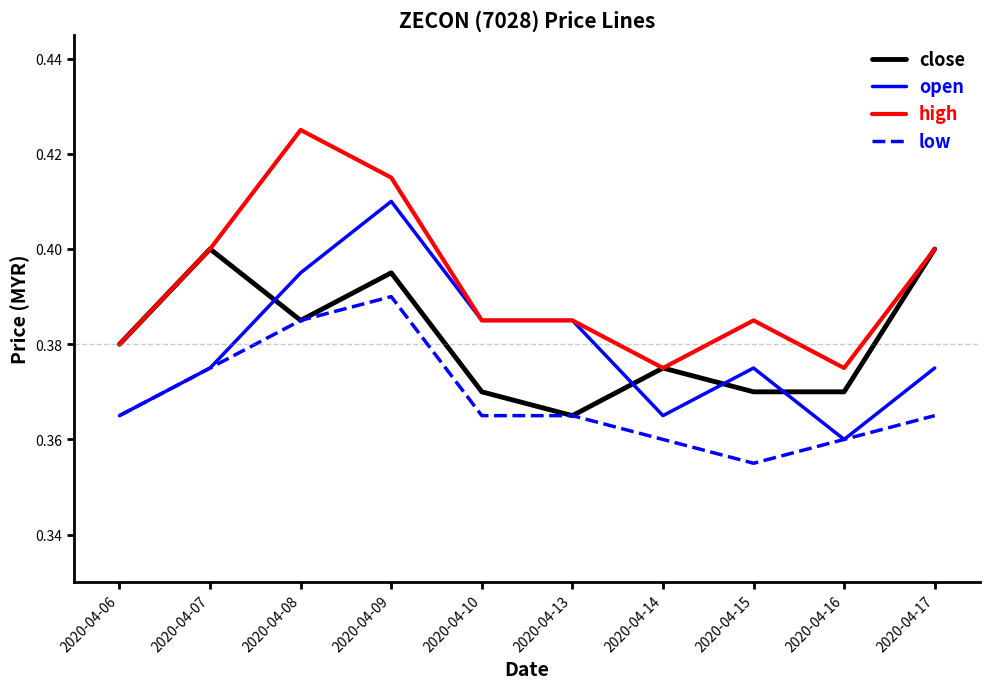

Is it true that low equals 0.5 at 2020-04-08?

False